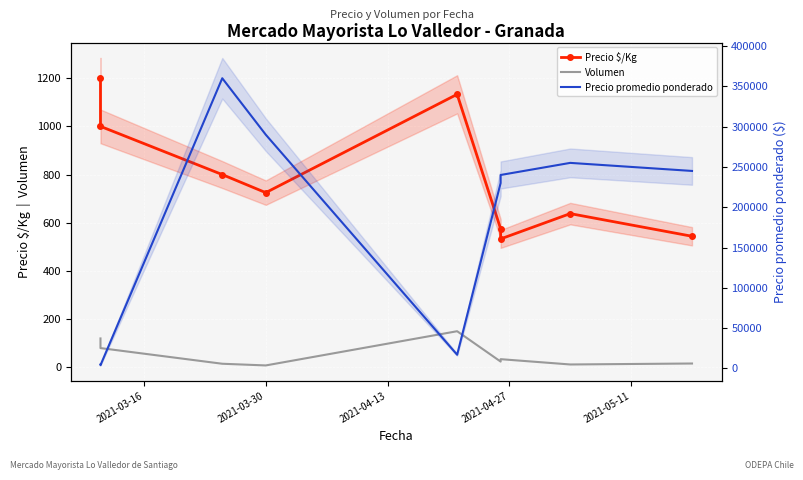

Which series has the widest spread of values?

Precio promedio ponderado